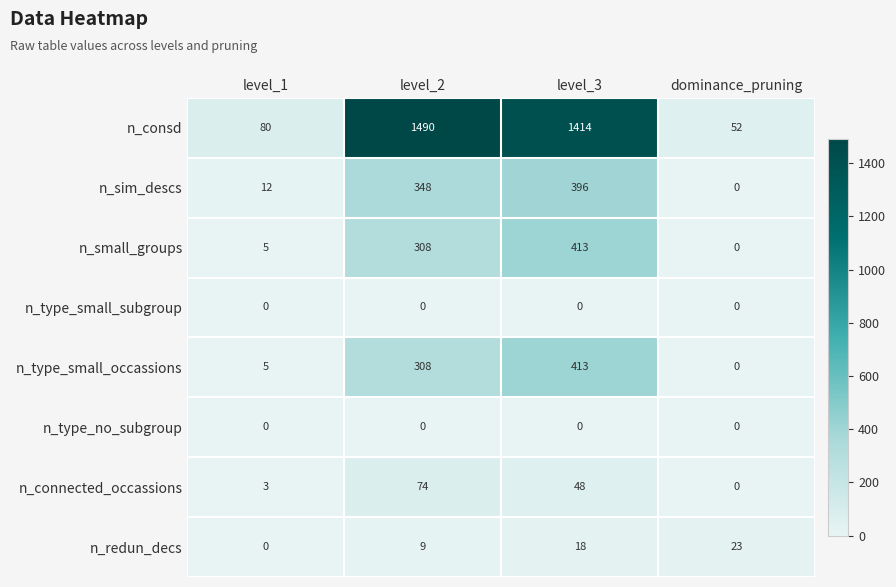

Rank the categories by n_consd value from highest to lowest.

level_2, level_3, level_1, dominance_pruning